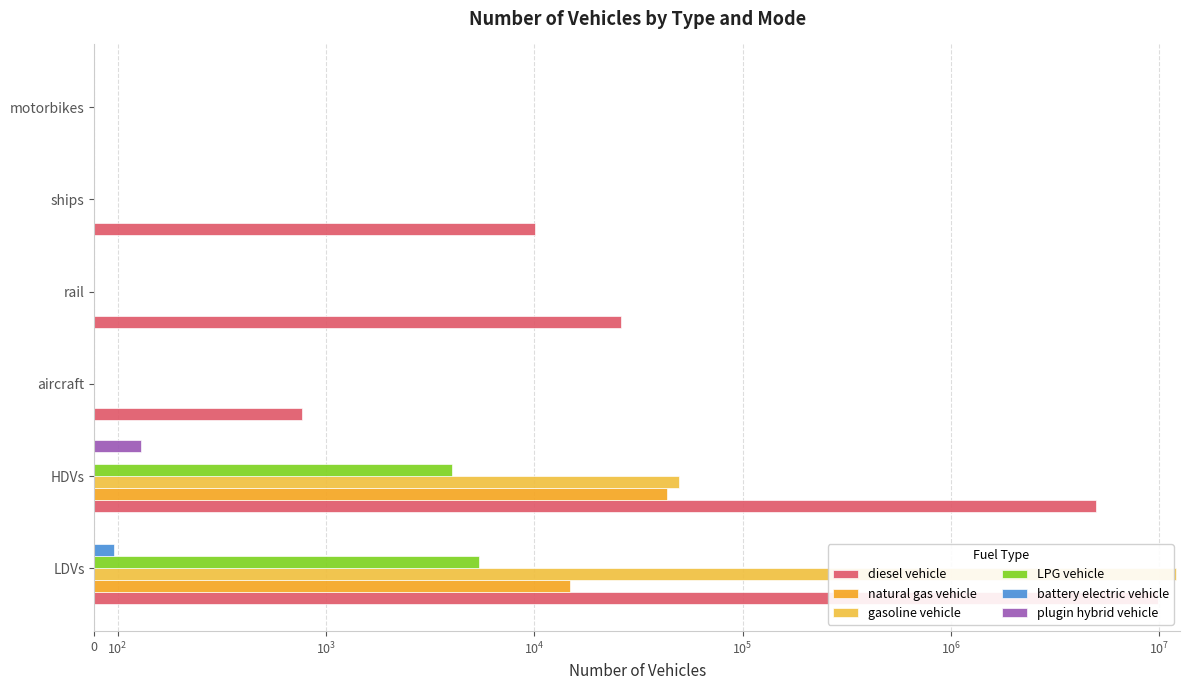

What is the difference between the maximum and minimum values in the battery electric vehicle series?

84.0